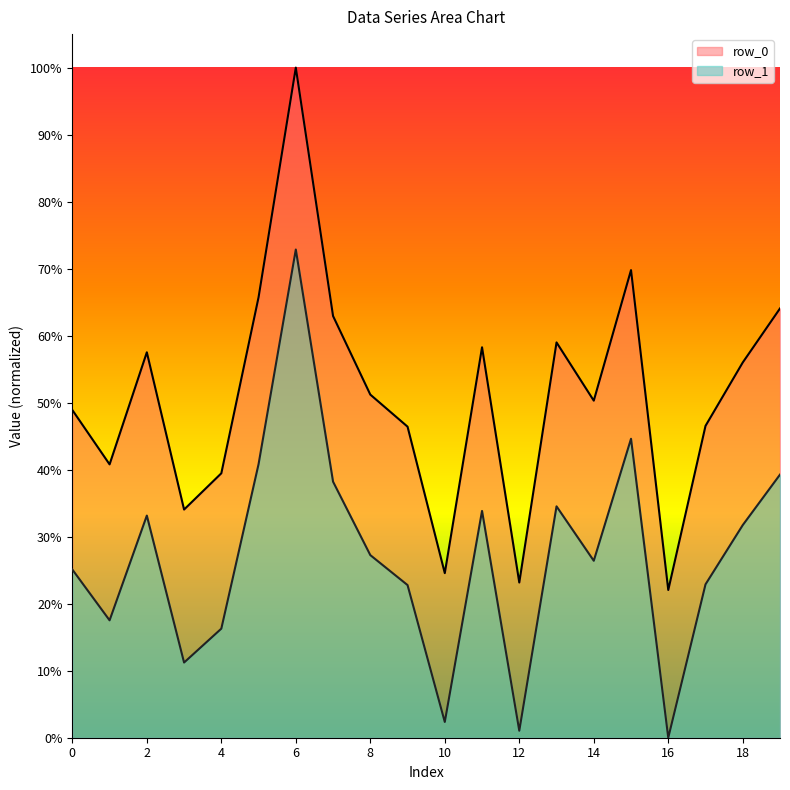

What is the difference between the second highest and minimum values in the row_1 line series?

0.4